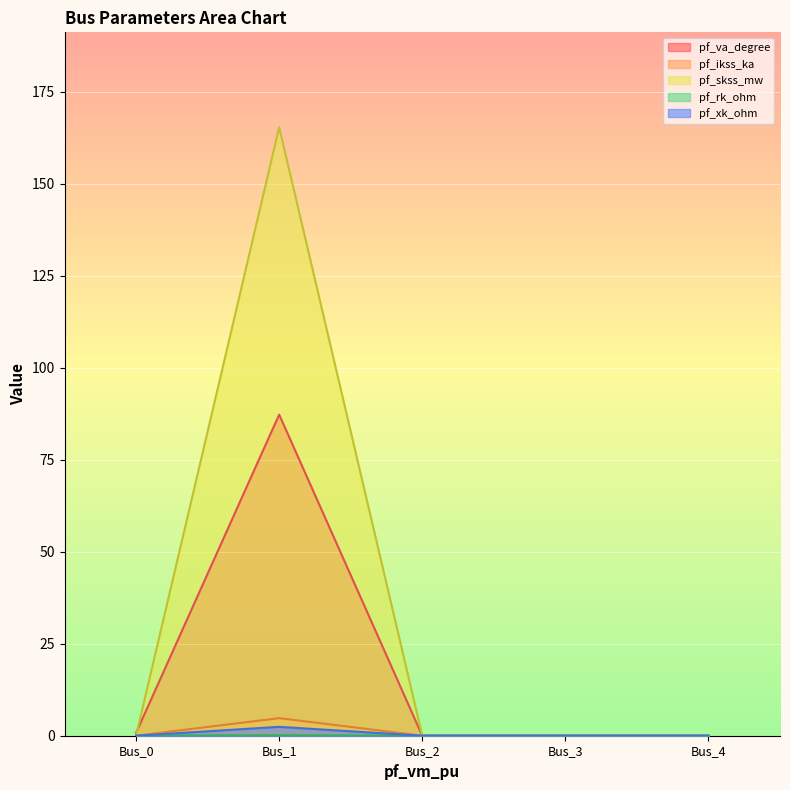

At which label does pf_xk_ohm reach its minimum?

Bus_0